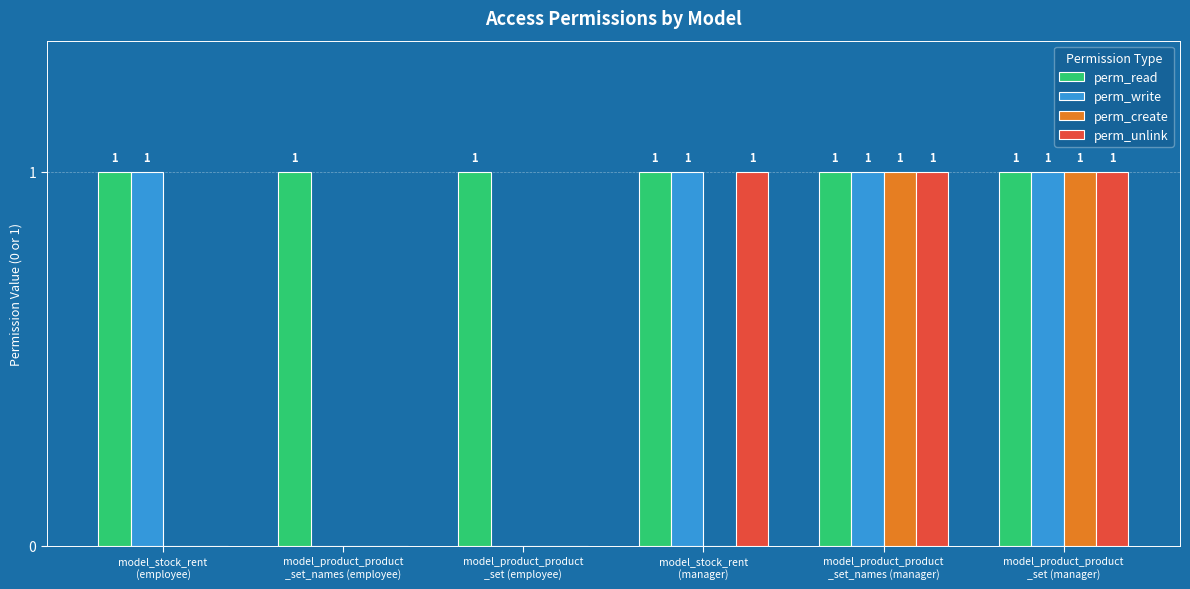

Which series has the largest total across all categories?

perm_read